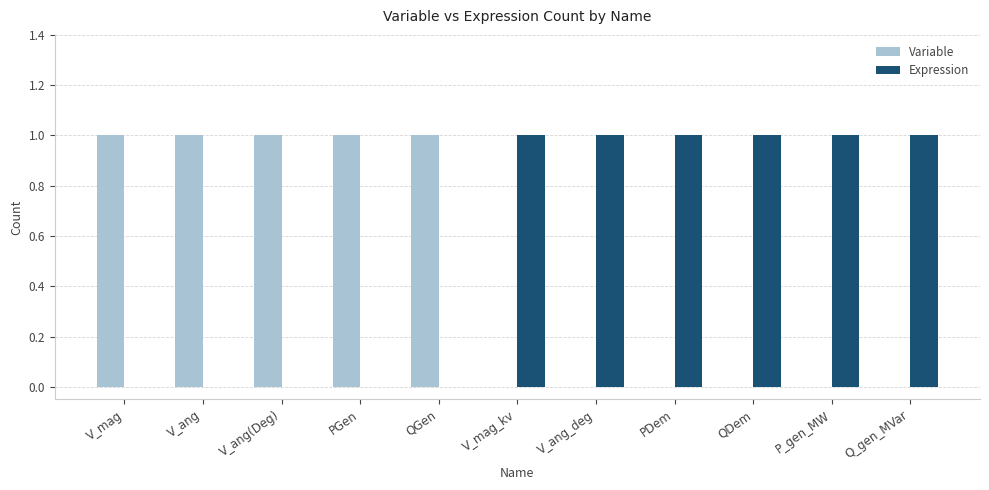

What is the spread (max minus min) of values at V_ang(Deg)?

1